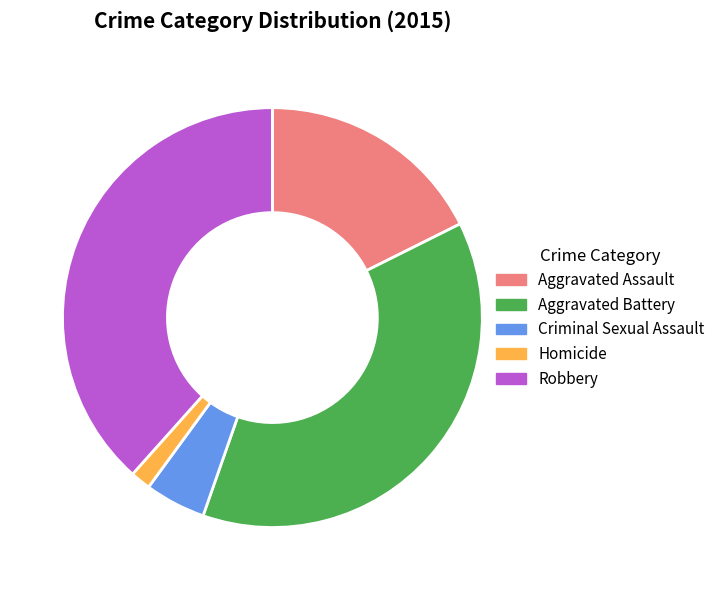

Count the number of slices in the pie.

5